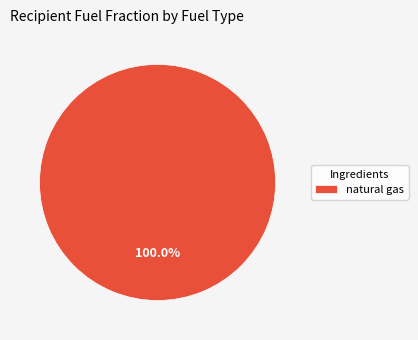

Rank the categories by value from lowest to highest.

natural gas